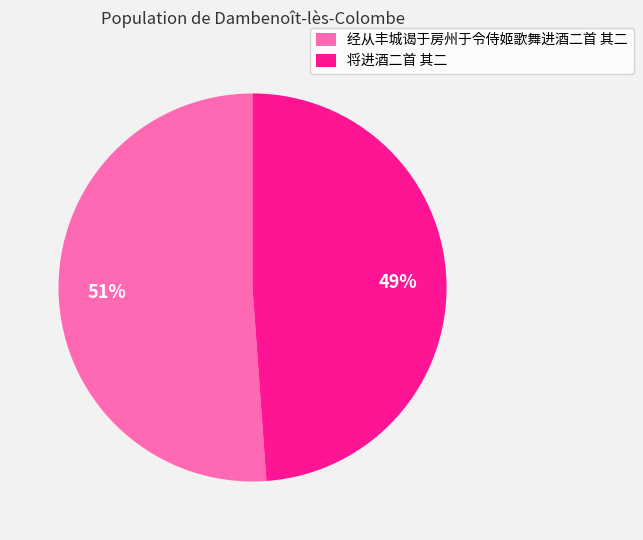

Which category has the smallest portion of the pie?

将进酒二首 其二